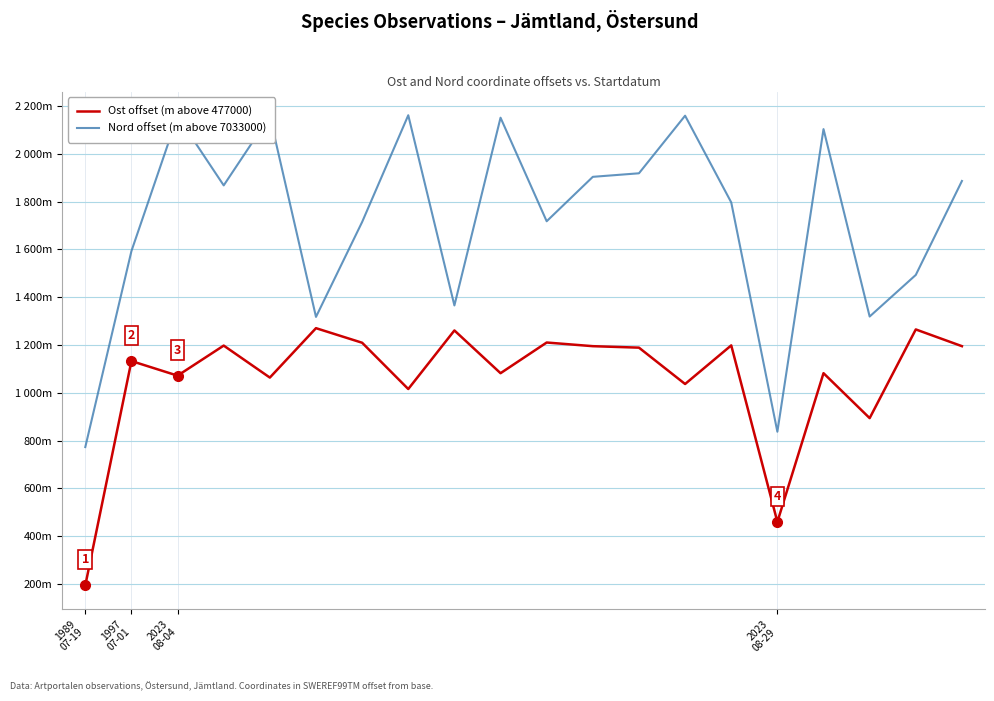

Does the chart have visible grid lines?

Yes